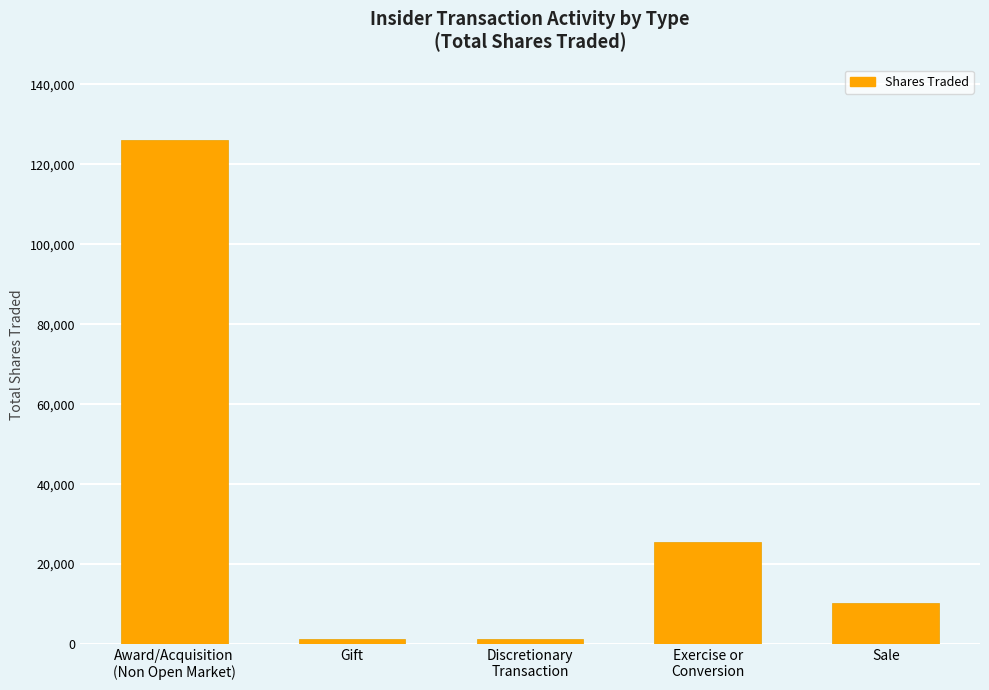

Which category has the highest value across all series?

Award/Acquisition
(Non Open Market)